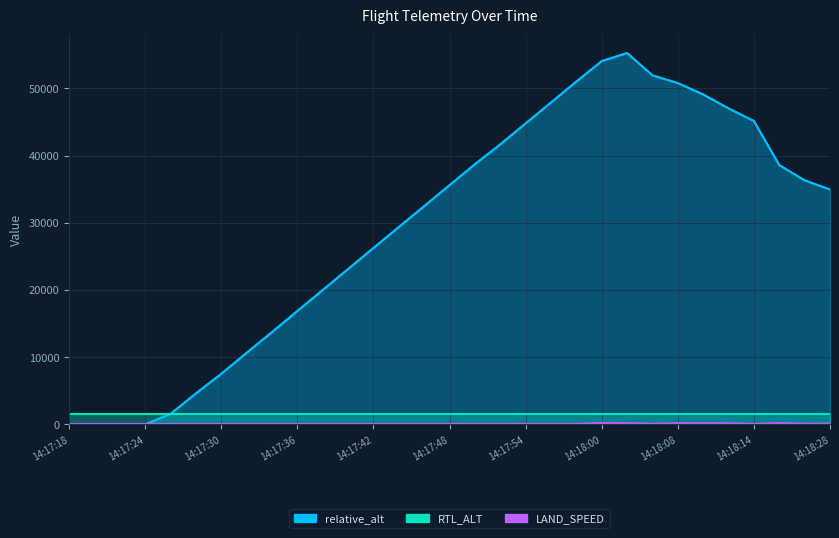

List the series in order of their peak value, highest first.

relative_alt, RTL_ALT, LAND_SPEED